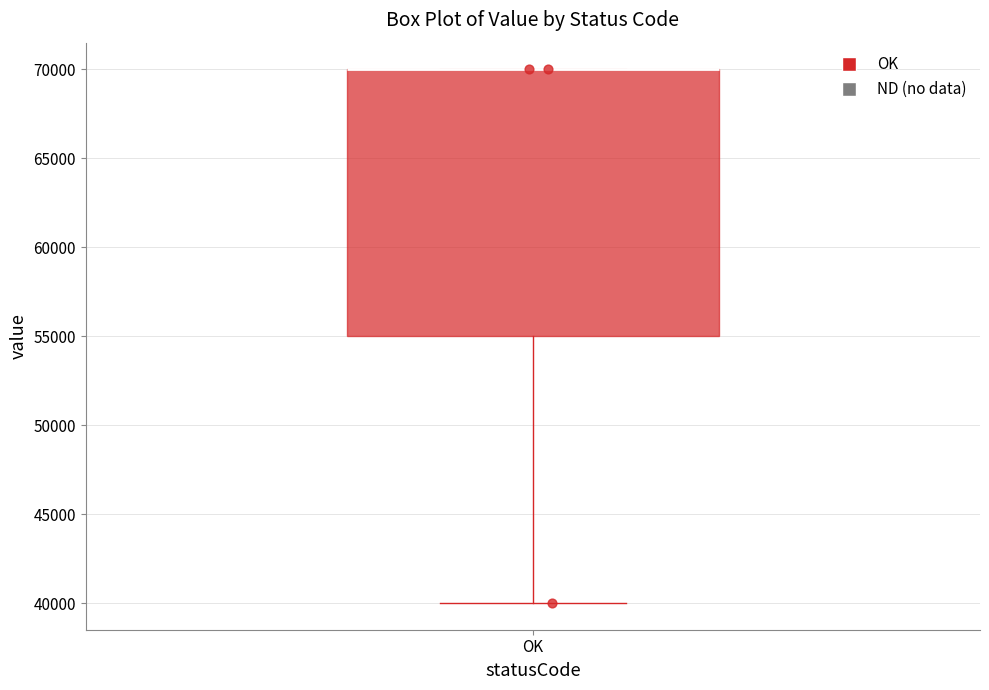

Transcribe this box plot: give where the median line is, the range the box spans, and where the two whiskers end, as read against the y-axis. The values are not printed on the chart, so give them approximately, as read against the axis.

median 70000 (drawn on the box's upper edge), box 55000 to 70000, whiskers 40000 to 70000